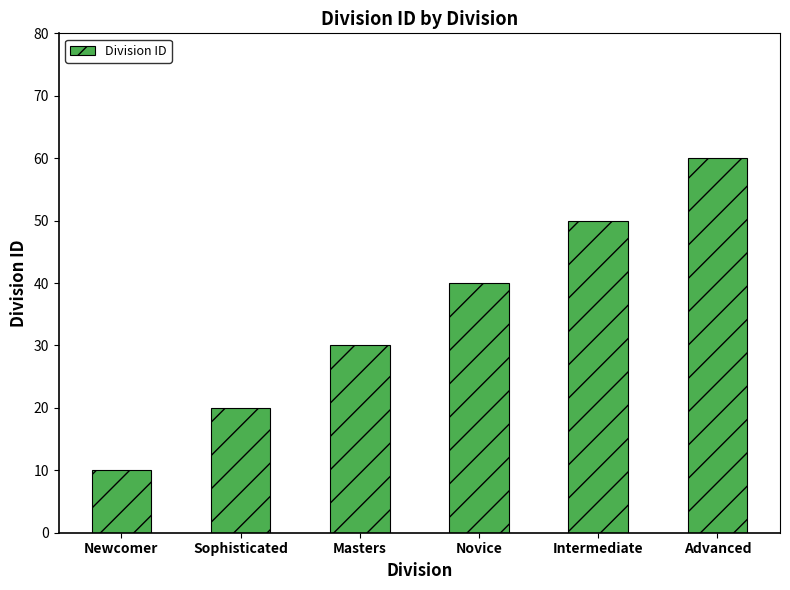

Read the value at Masters, to the nearest 5.

30